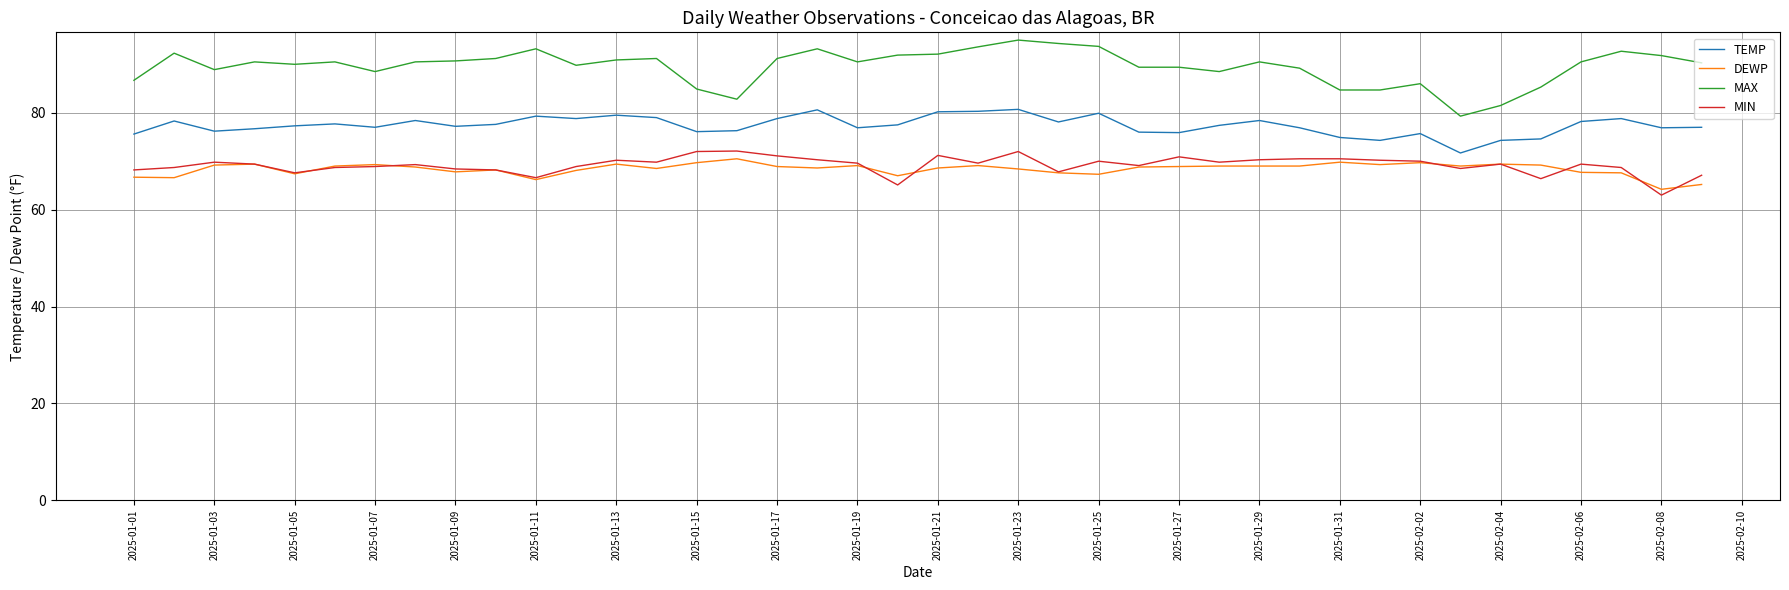

Which series has the largest range (max minus min)?

MAX